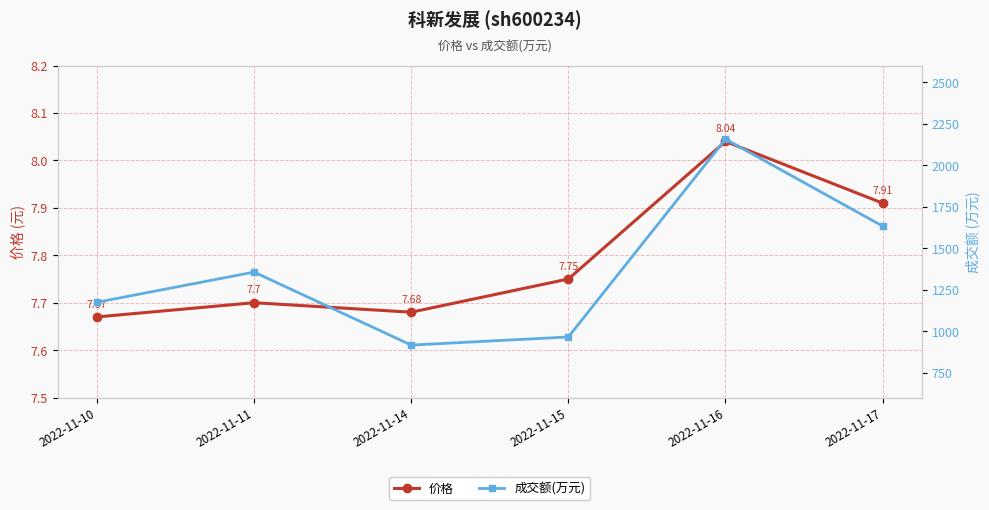

True or false: 价格 and 成交额(万元) cross at least once.

False